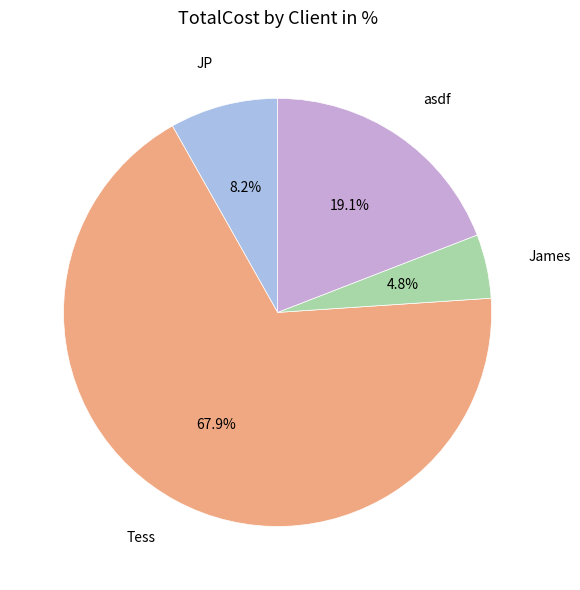

Which category has the biggest portion of the pie?

Tess